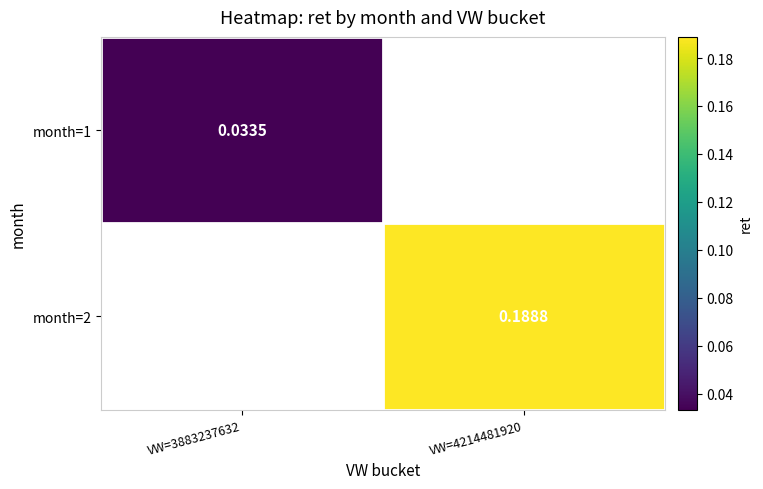

Which has a higher value, VW=3883237632 or VW=4214481920?

VW=4214481920